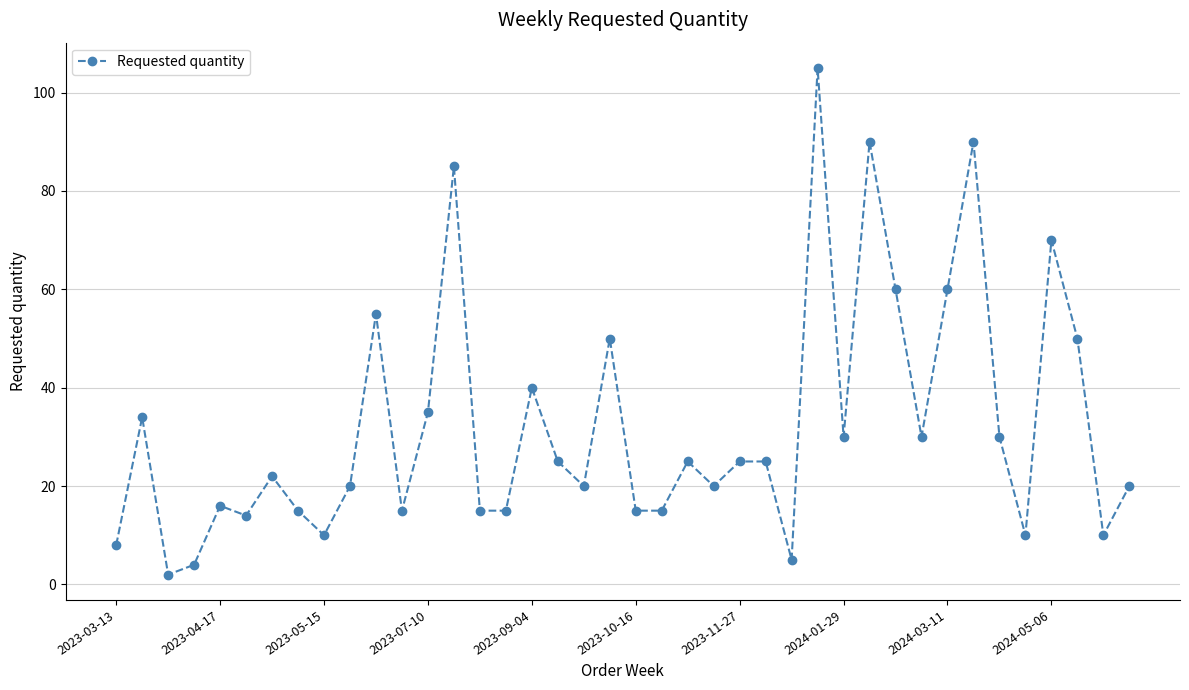

What is the maximum value shown in the chart?

105